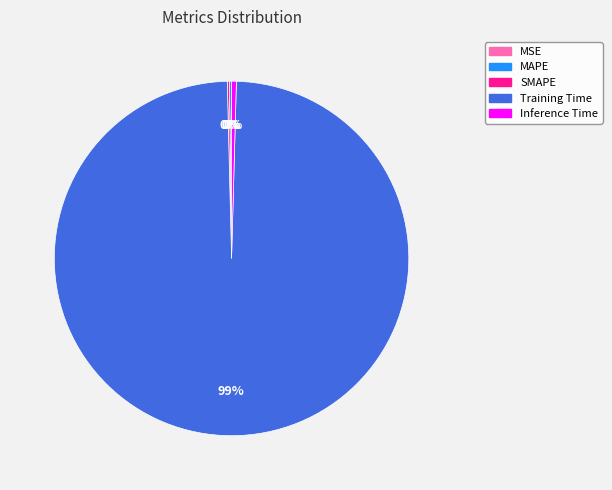

Is the sum of Training Time and Inference Time greater than half?

Yes